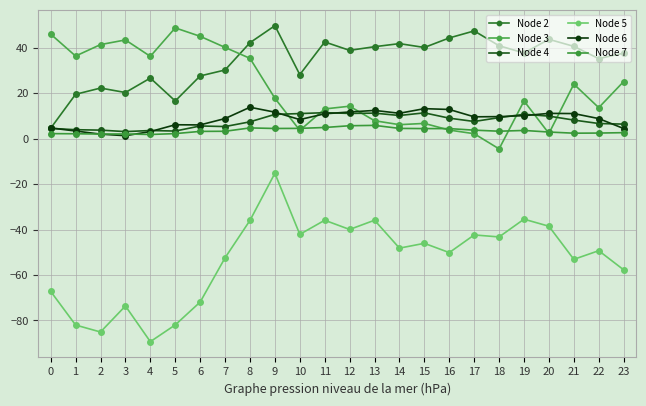

What is the sum of the Node 6 values at 10 and 16?

21.2